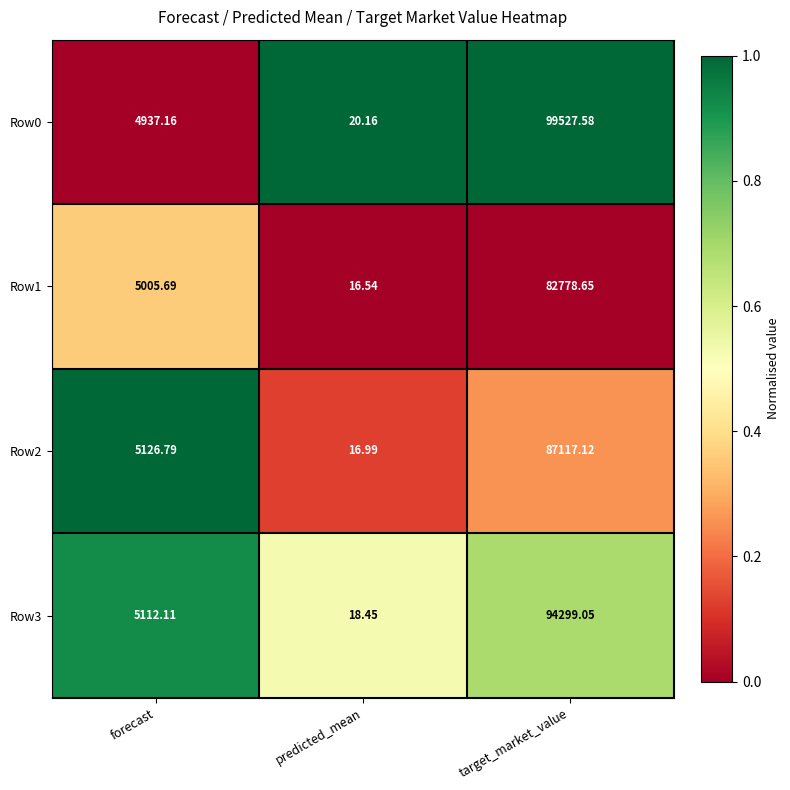

At which category is the sum across all series the highest?

target_market_value